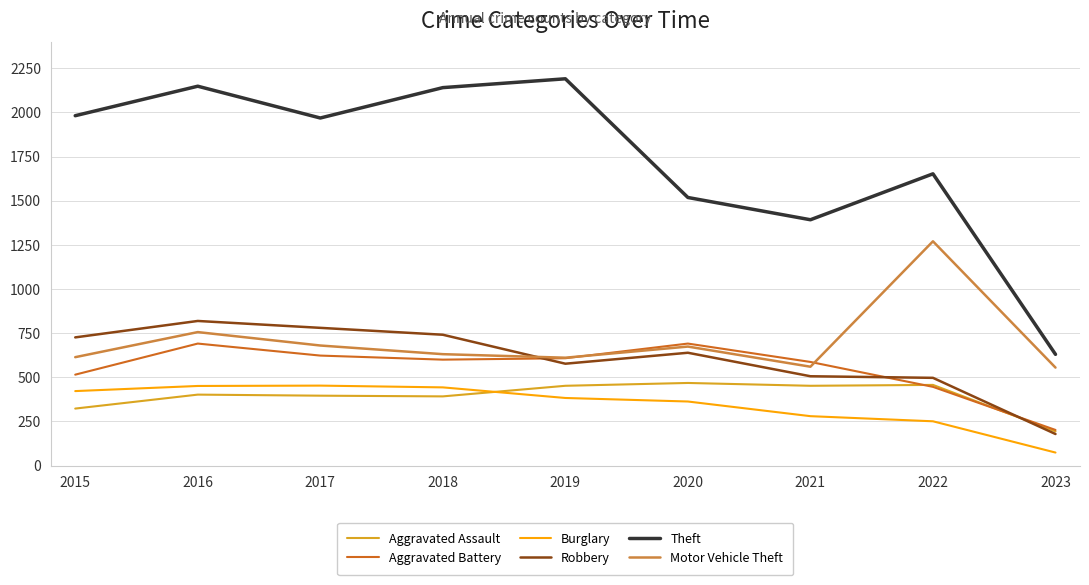

Which label corresponds to the smallest value in the chart?

2023